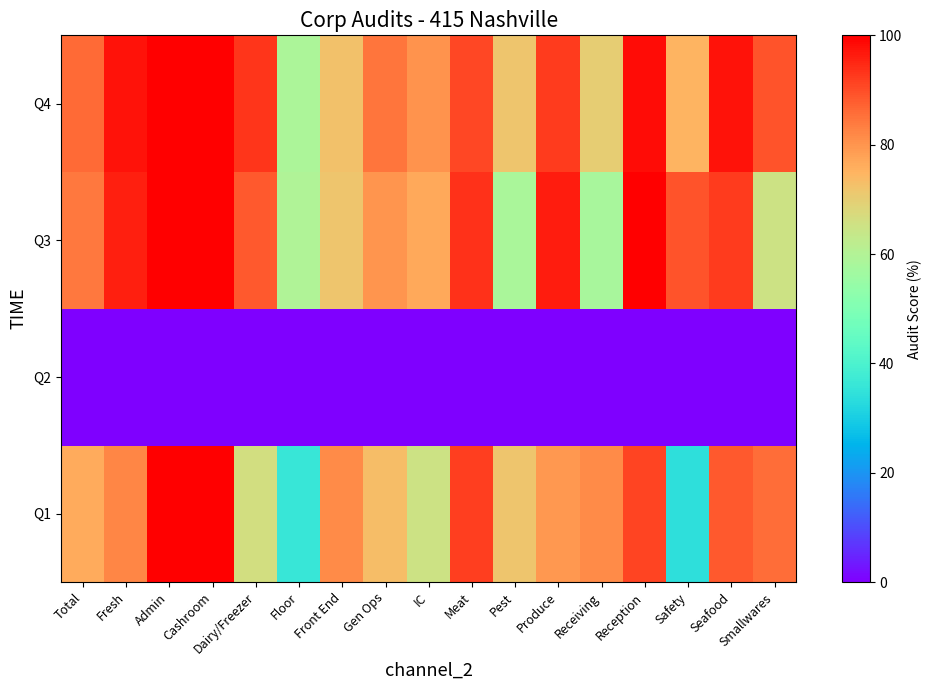

Which has a higher value, Receiving or Seafood?

Seafood